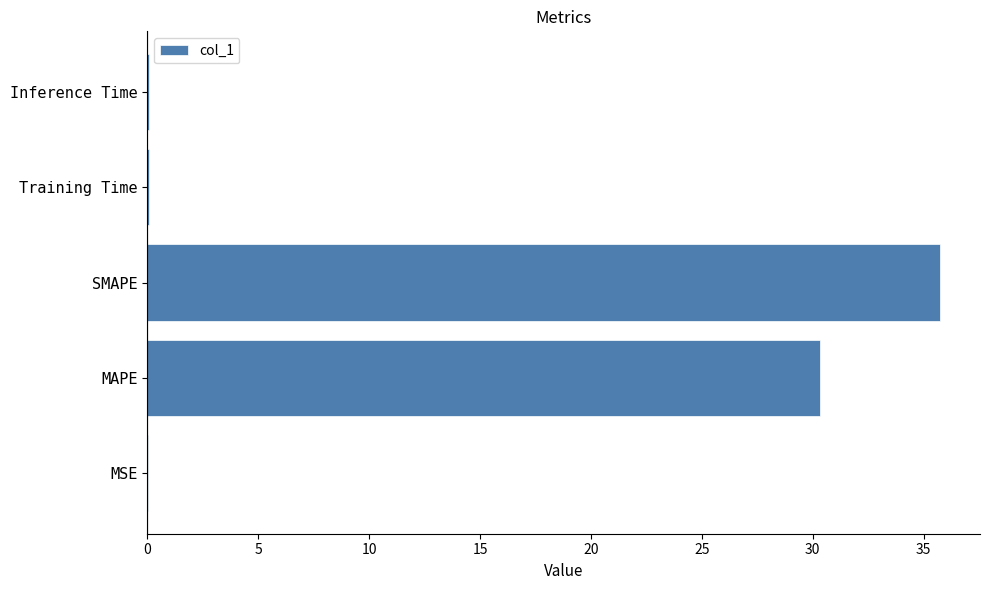

The chart shows a value of 35.8 at SMAPE. True or false?

True